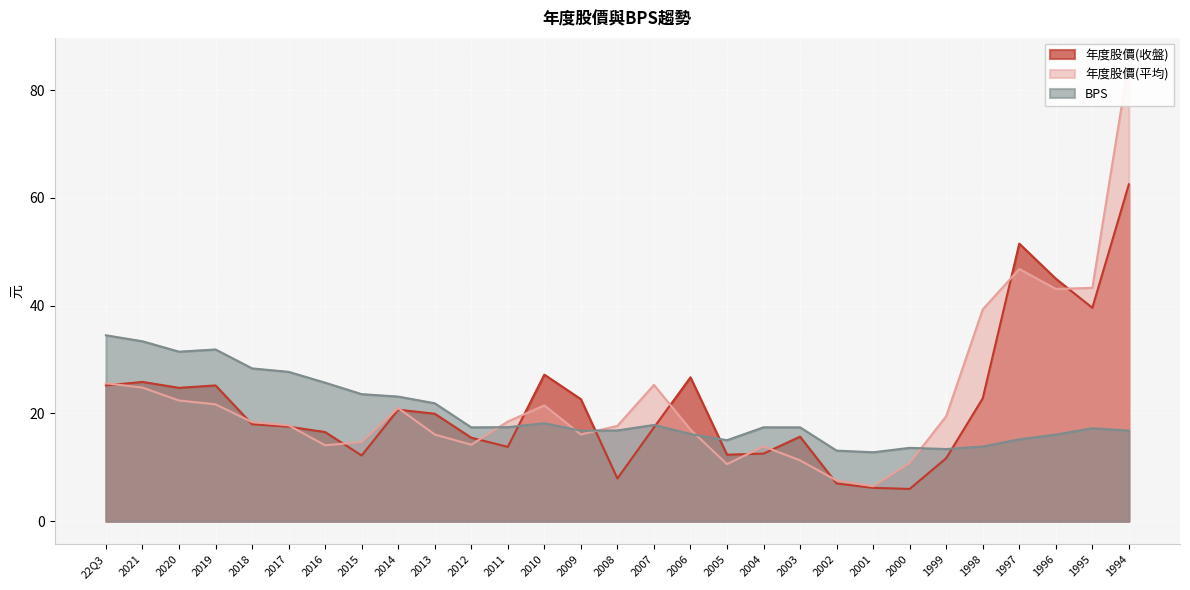

Is the value of 年度股價(收盤) at 22Q3 greater than the value of 年度股價(平均) at 1995?

No